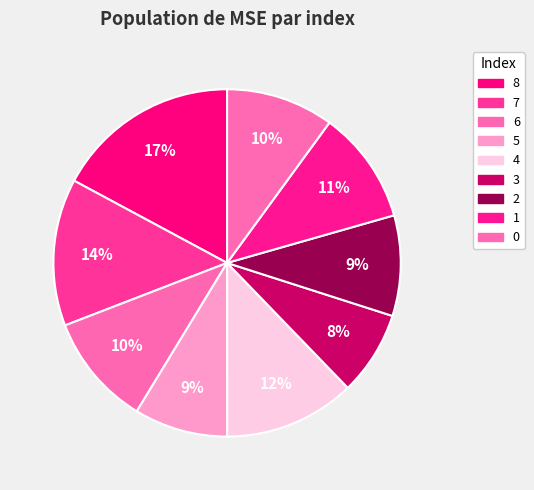

Is there any slice that represents more than half of the pie?

No